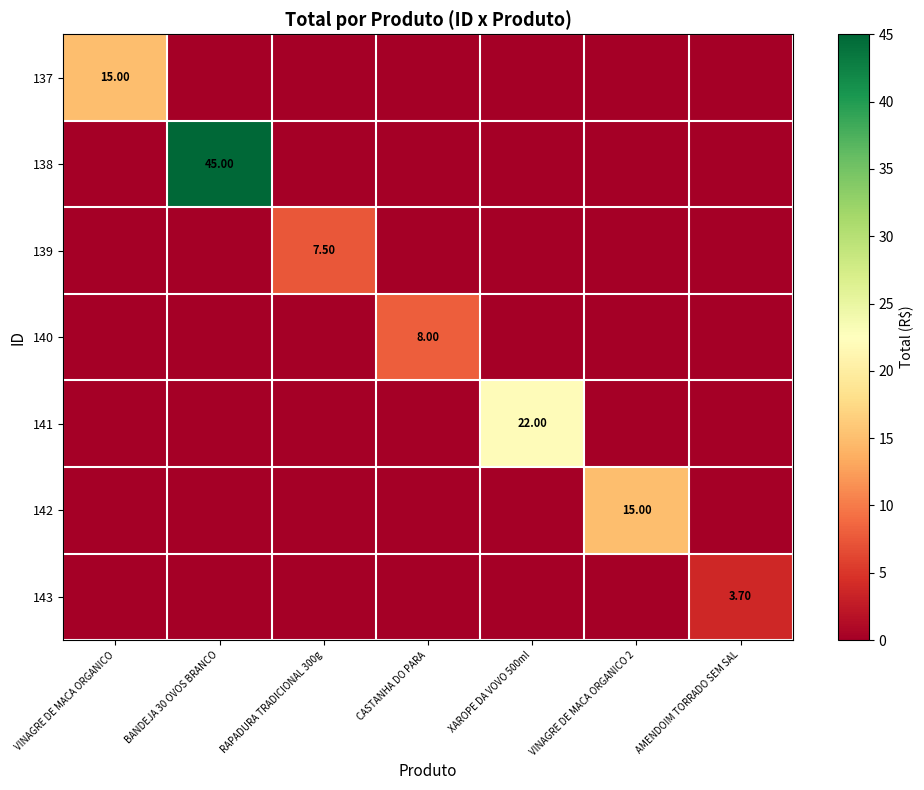

List the series in order of their peak value, highest first.

138, 141, 137, 142, 140, 139, 143